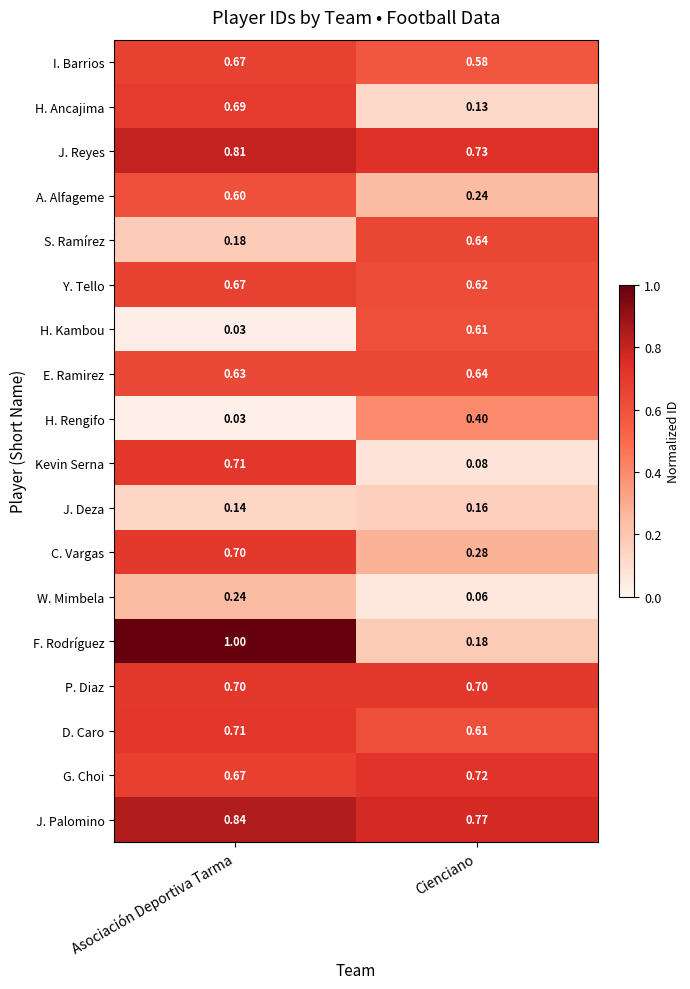

Which series has the widest spread of values?

F. Rodríguez